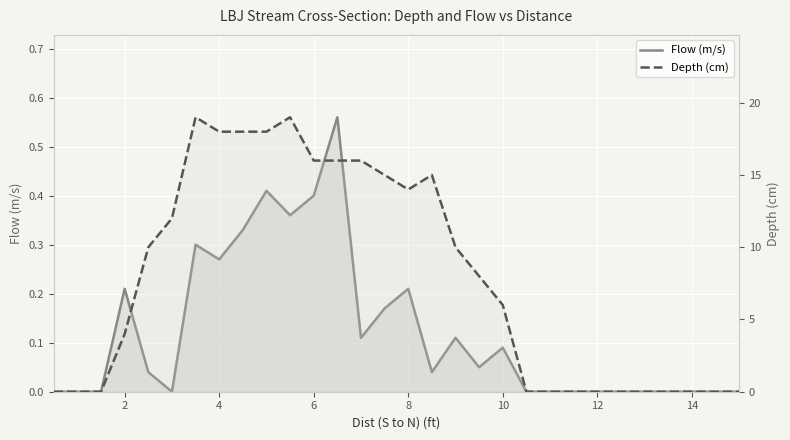

True or false: Depth (cm) has a value of 31.3 at 16.

False